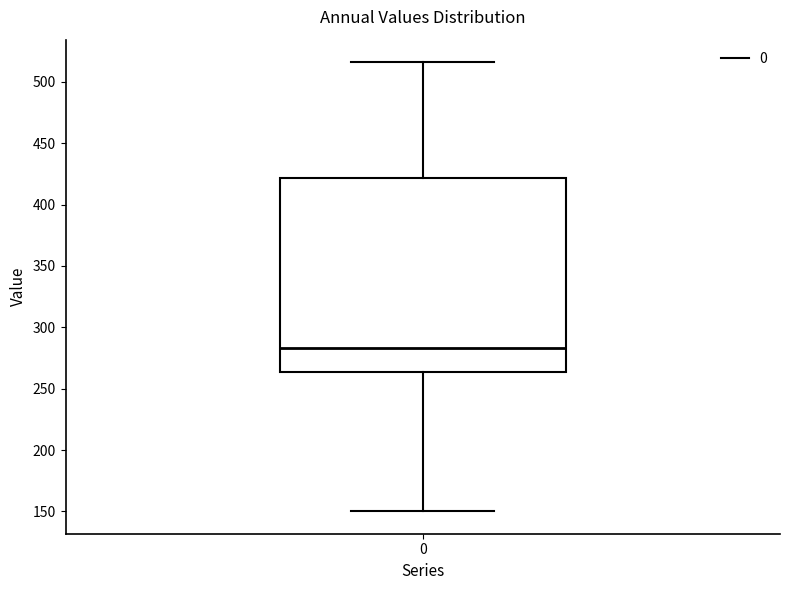

Transcribe this box plot: give where the median line is, the range the box spans, and where the two whiskers end, as read against the y-axis. The values are not printed on the chart, so give them approximately, as read against the axis.

median 285, box 265 to 420, whiskers 150 to 515